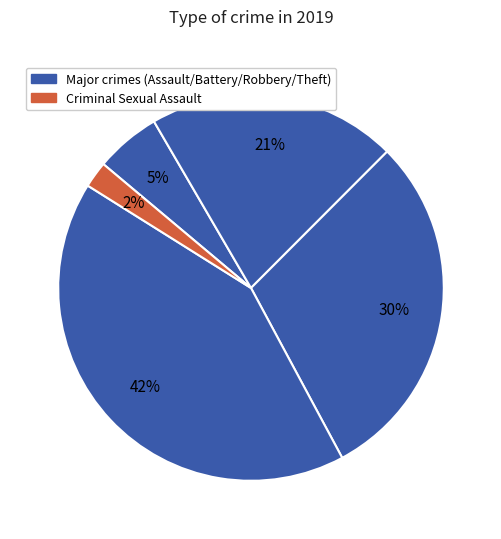

Is there a majority slice in this chart?

No